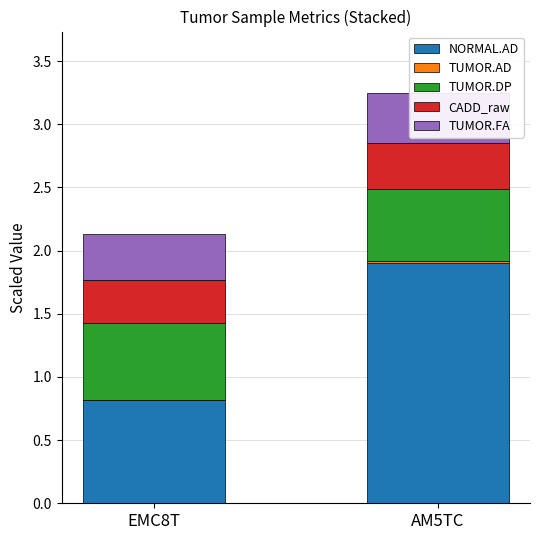

Rank the categories by TUMOR.FA value from lowest to highest.

EMC8T, AM5TC